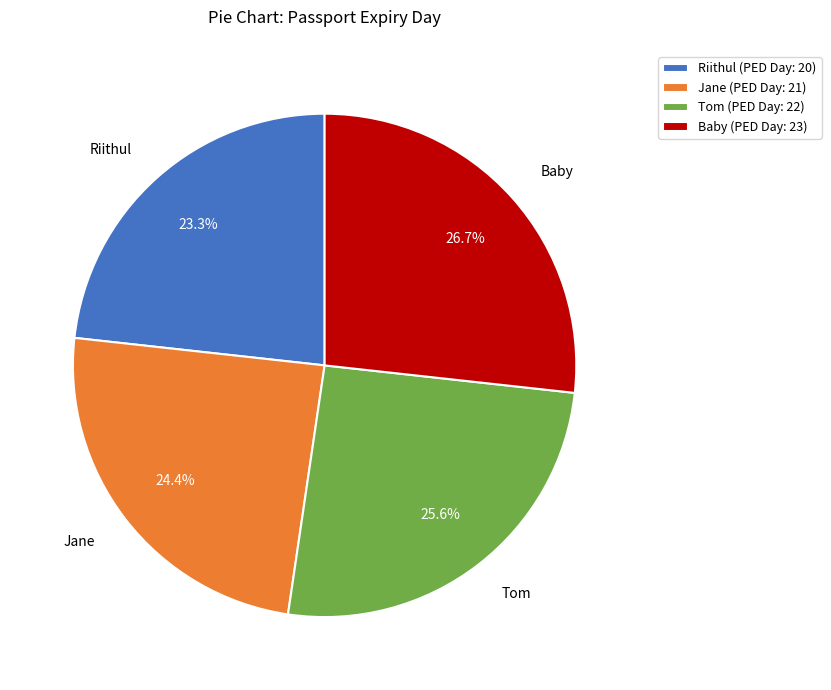

Is it true that Baby is 20% of the pie?

False